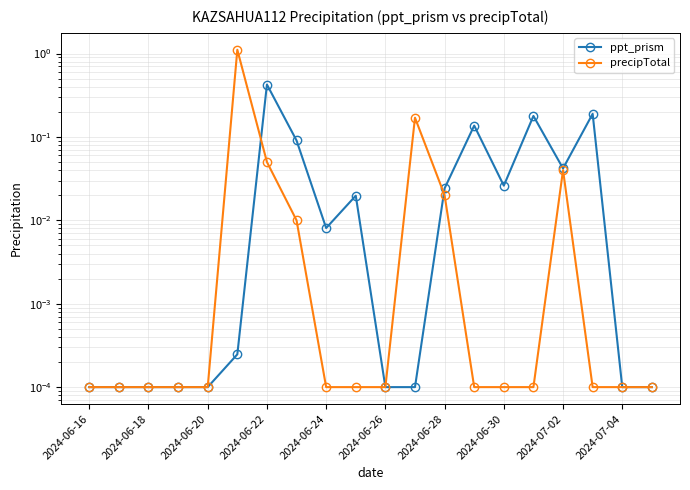

In precipTotal, how many points are higher than both neighbors (excluding endpoints)?

3